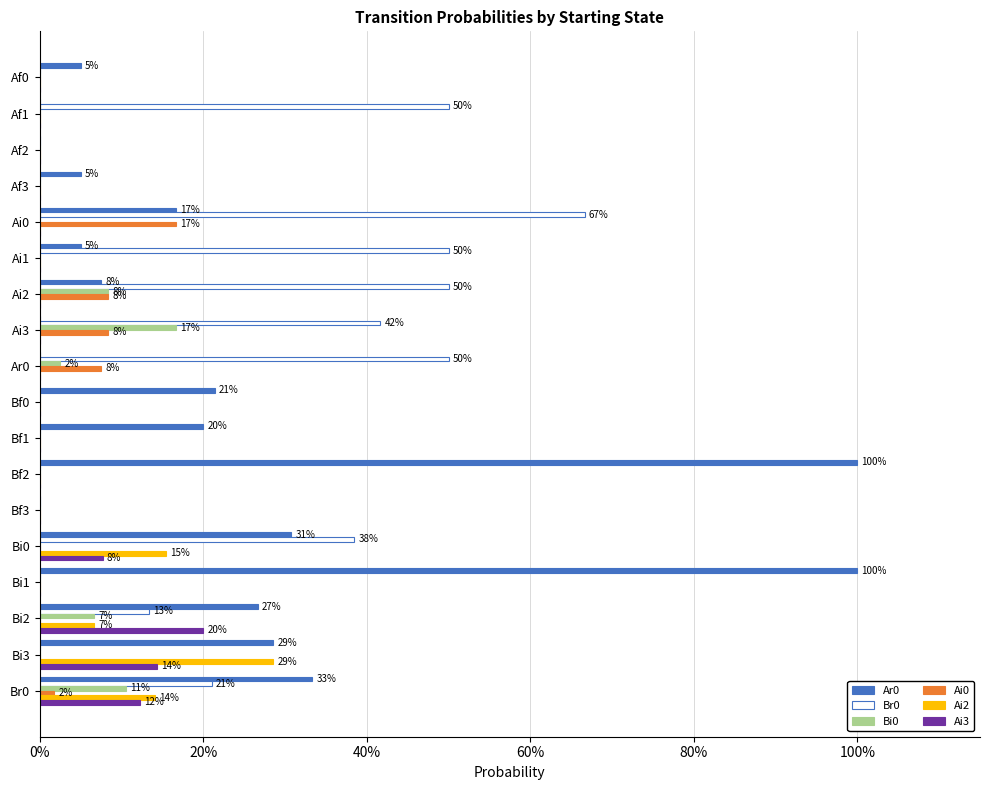

Count the Bi0 values in the range 0 to 1.

18